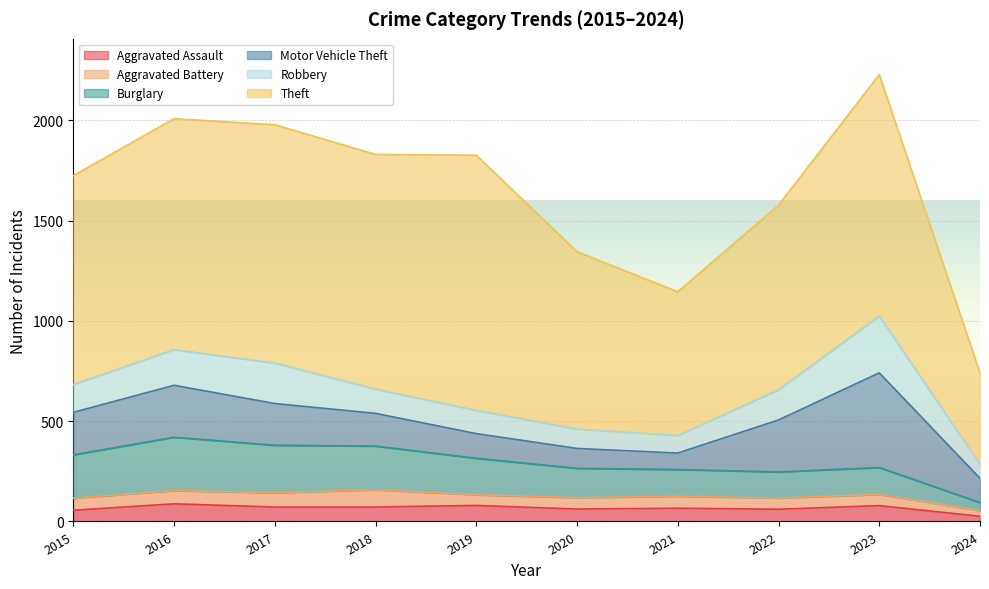

How many categories are shown in the chart?

10